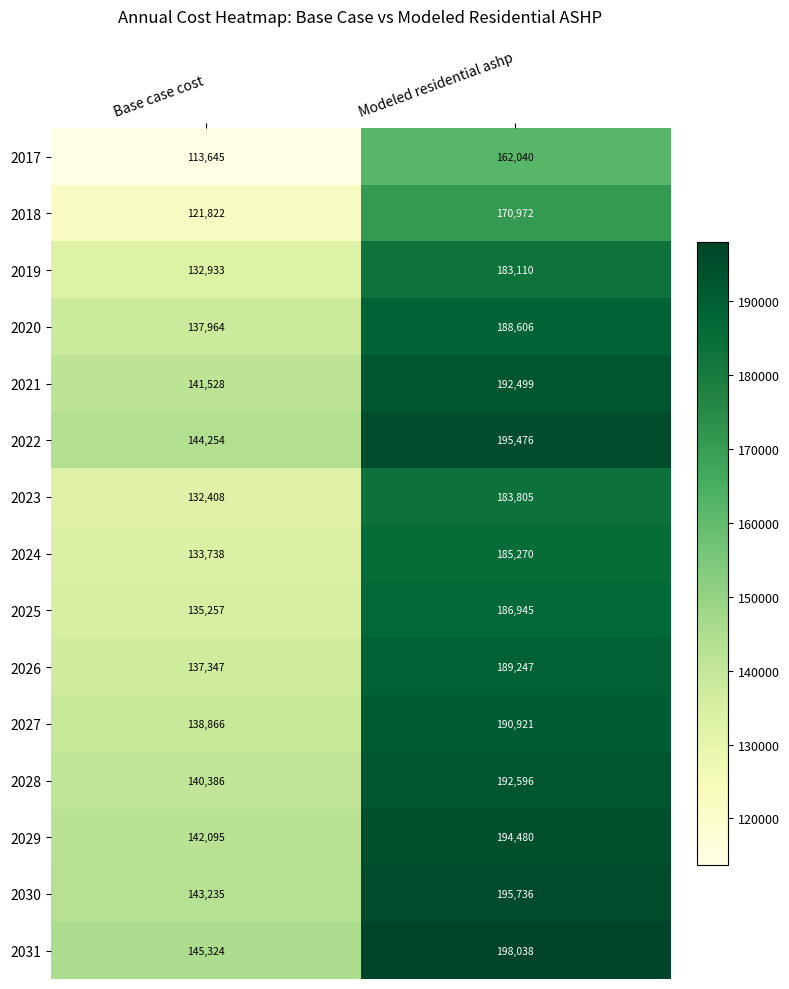

Is the value of 2027 at Modeled residential ashp greater than the value of 2031 at Modeled residential ashp?

No